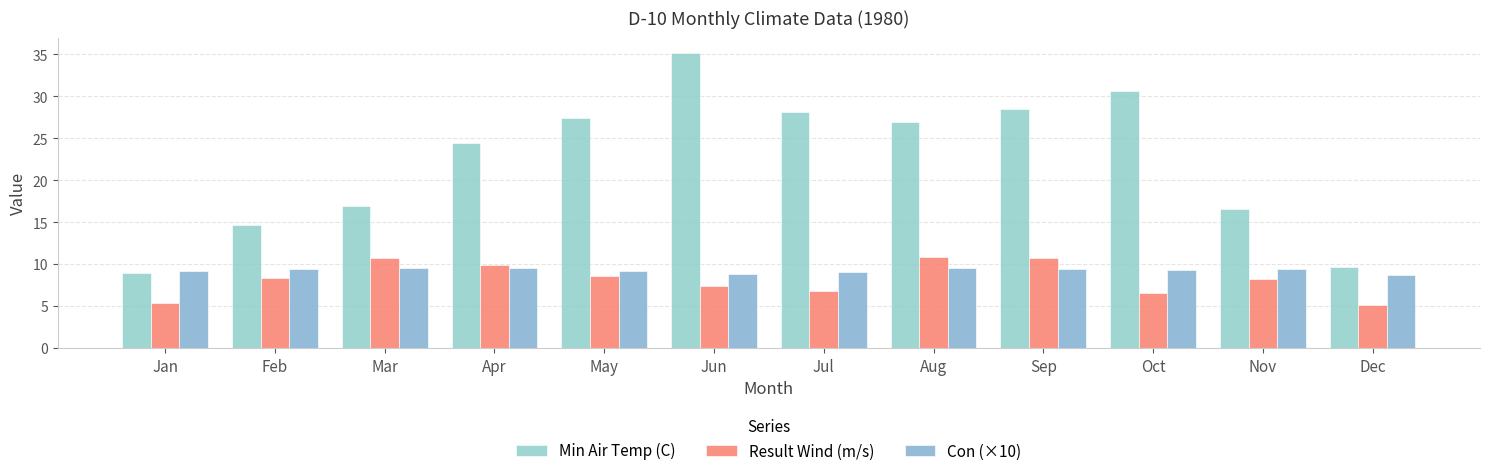

What is the difference between the Con (×10) values at Dec and Sep?

0.6